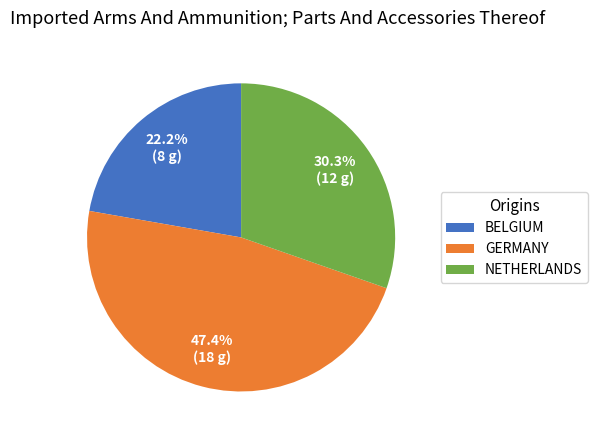

Rank the categories by value from lowest to highest.

BELGIUM, NETHERLANDS, GERMANY